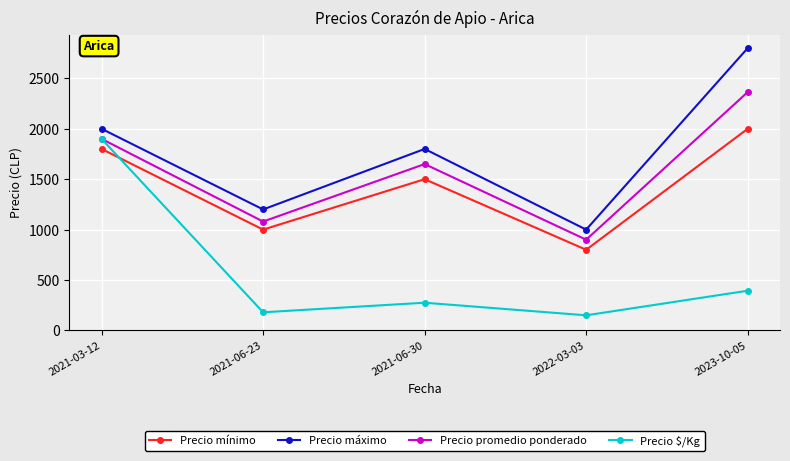

Reading left to right, transcribe all the data shown in this chart.

Precio mínimo: 2021-03-12=1800	2021-06-23=1000	2021-06-30=1500	2022-03-03=800	2023-10-05=2000
Precio máximo: 2021-03-12=2000	2021-06-23=1200	2021-06-30=1800	2022-03-03=1000	2023-10-05=2800
Precio promedio ponderado: 2021-03-12=1900	2021-06-23=1080	2021-06-30=1650	2022-03-03=900	2023-10-05=2364
Precio $/Kg: 2021-03-12=1900	2021-06-23=180	2021-06-30=275	2022-03-03=150	2023-10-05=394